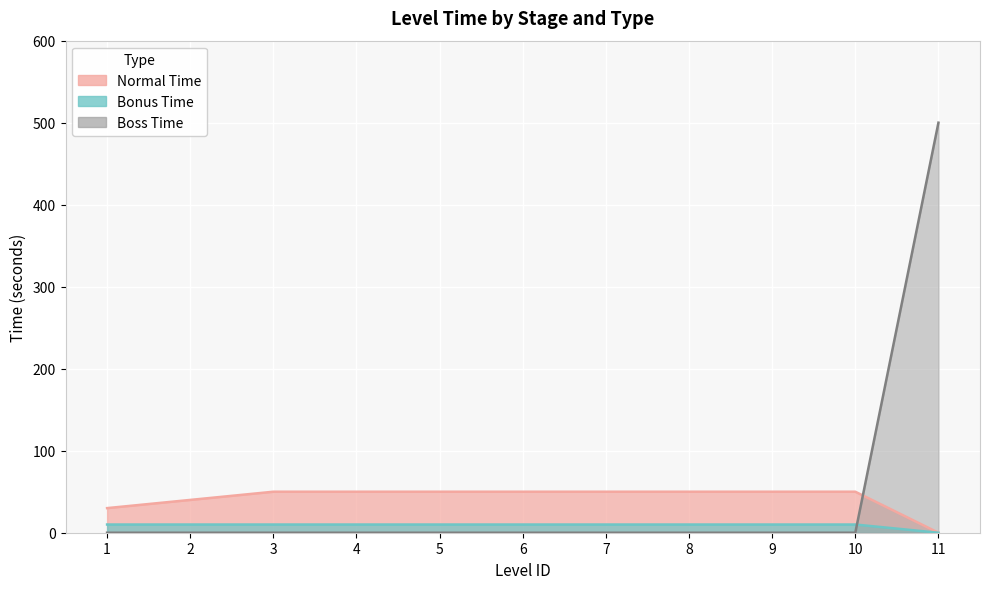

Rank the categories by normal_time value from lowest to highest.

11, 1, 2, 3, 4, 5, 6, 7, 8, 9, 10